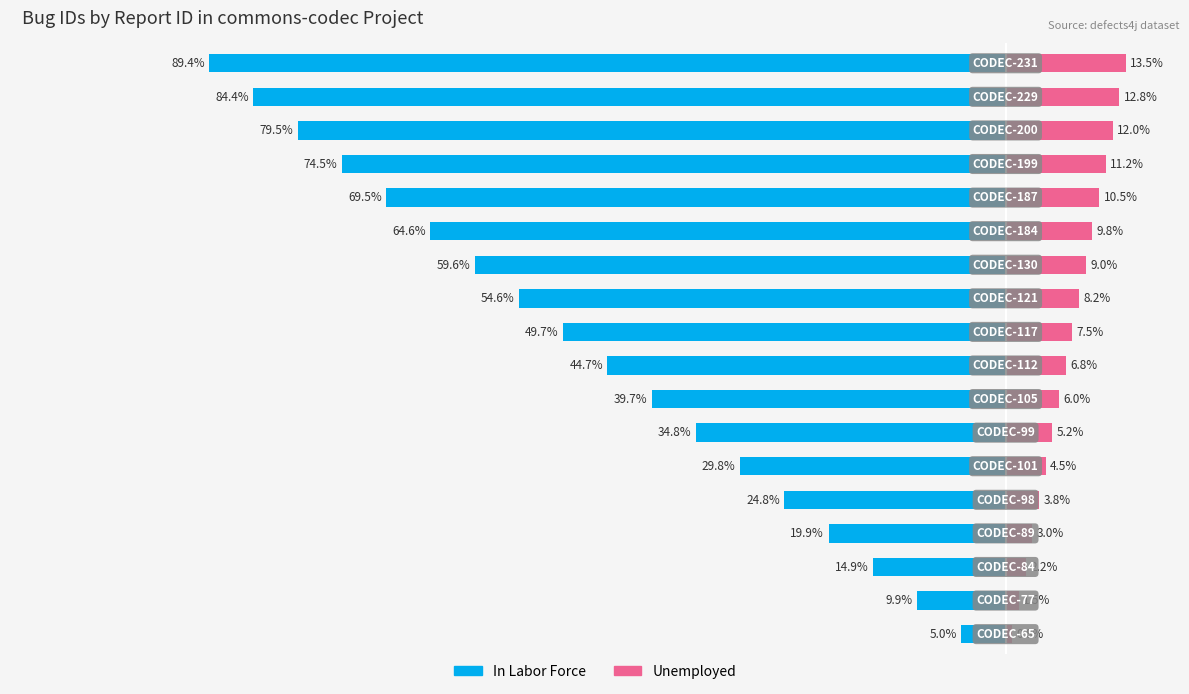

What is the difference between the maximum and minimum values in the Unemployed series?

12.8